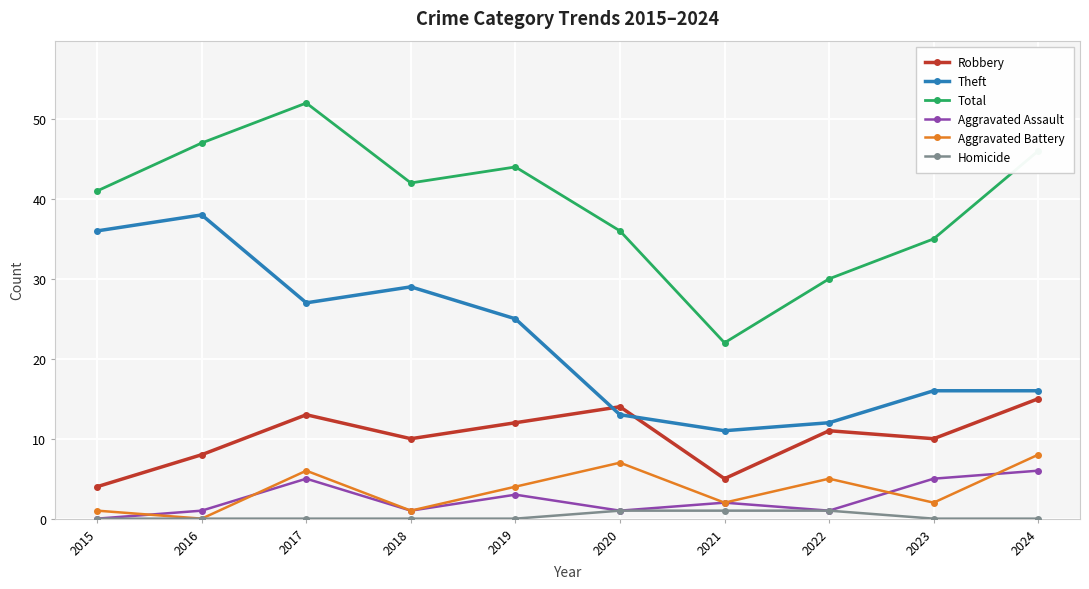

Which series has the largest range (max minus min)?

Total